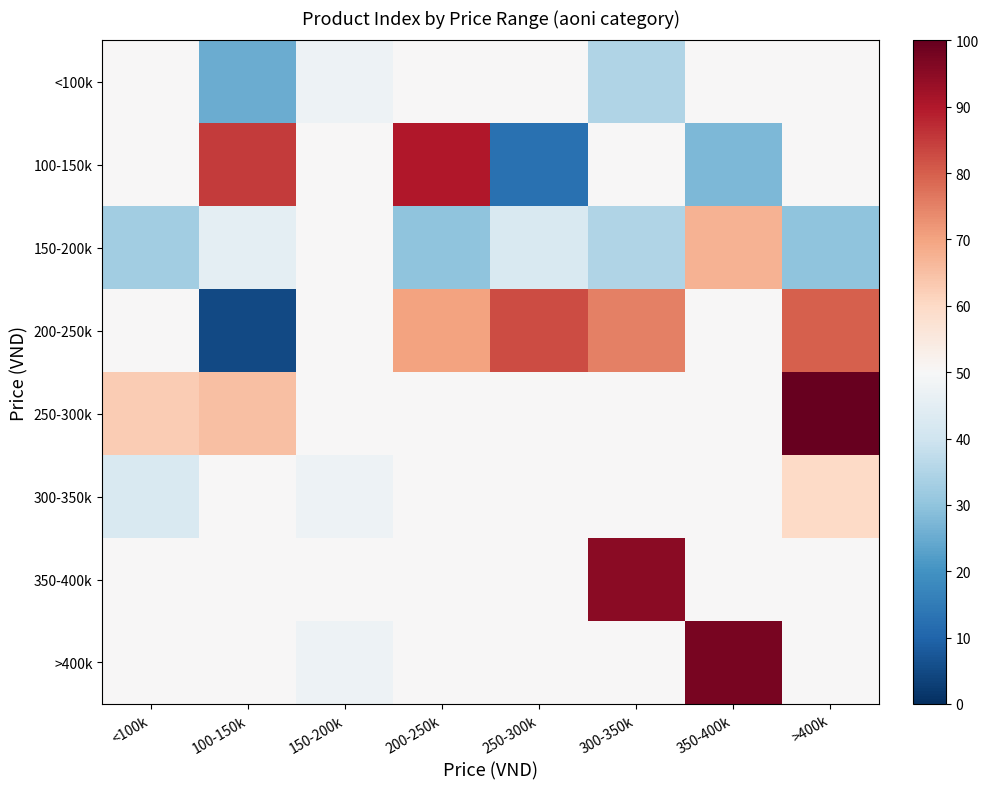

Reading left to right, transcribe all the data shown in this chart.

<100k: <100k=50.0	100-150k=25.0	150-200k=47.5	200-250k=50.0	250-300k=50.0	300-350k=35.0	350-400k=50.0	>400k=50.0
100-150k: <100k=50.0	100-150k=85.0	150-200k=50.0	200-250k=90.0	250-300k=12.5	300-350k=50.0	350-400k=27.5	>400k=50.0
150-200k: <100k=32.5	100-150k=45.0	150-200k=50.0	200-250k=30.0	250-300k=42.5	300-350k=35.0	350-400k=67.5	>400k=30.0
200-250k: <100k=50.0	100-150k=5.0	150-200k=50.0	200-250k=70.0	250-300k=82.5	300-350k=75.0	350-400k=50.0	>400k=80.0
250-300k: <100k=62.5	100-150k=65.0	150-200k=50.0	200-250k=50.0	250-300k=50.0	300-350k=50.0	350-400k=50.0	>400k=100.0
300-350k: <100k=42.5	100-150k=50.0	150-200k=47.5	200-250k=50.0	250-300k=50.0	300-350k=50.0	350-400k=50.0	>400k=60.0
350-400k: <100k=50.0	100-150k=50.0	150-200k=50.0	200-250k=50.0	250-300k=50.0	300-350k=95.0	350-400k=50.0	>400k=50.0
>400k: <100k=50.0	100-150k=50.0	150-200k=47.5	200-250k=50.0	250-300k=50.0	300-350k=50.0	350-400k=97.5	>400k=50.0